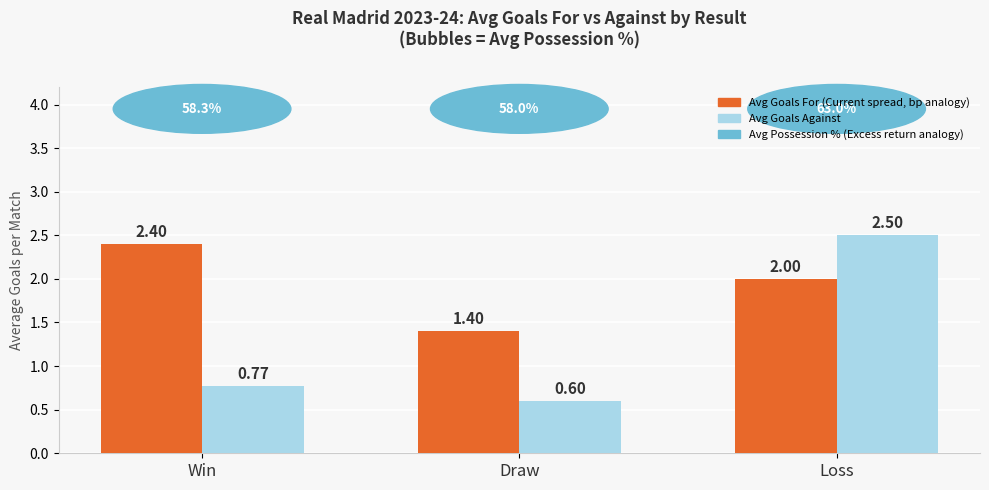

What is the difference between the highest and lowest values at Loss?

0.5